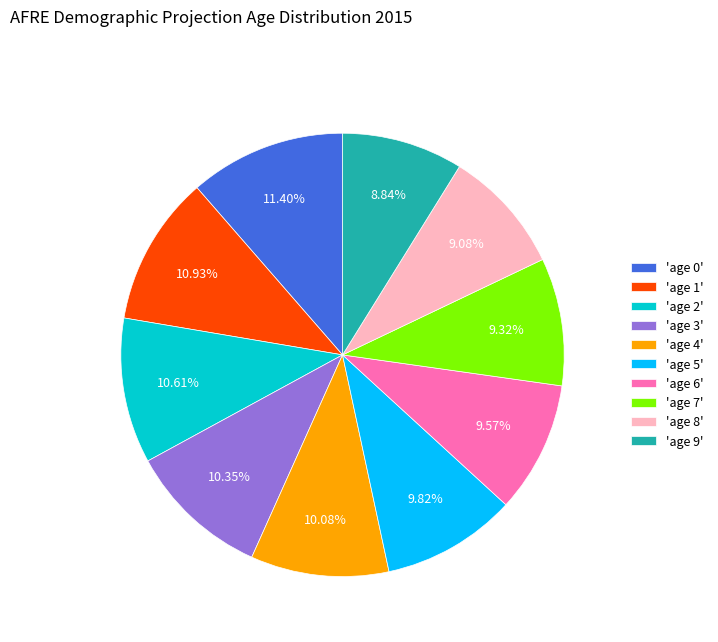

Is there a majority slice in this chart?

No